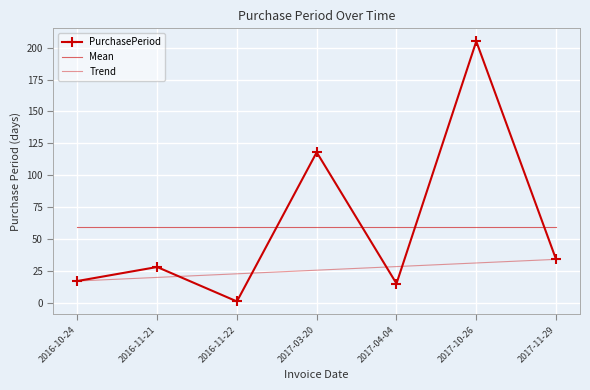

What value does the PurchasePeriod series have at 2016-11-21?

28.0